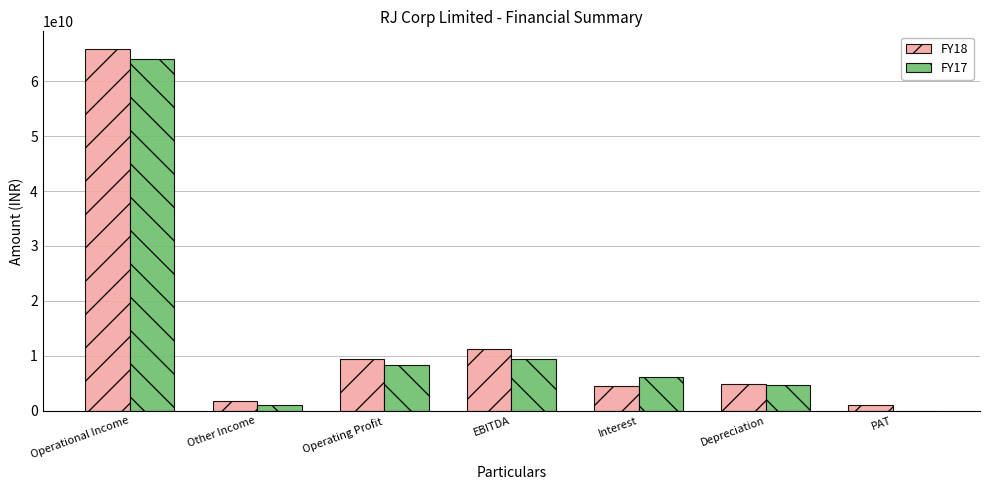

The value of FY18 at Operating Profit is 13798127108. True or false?

False